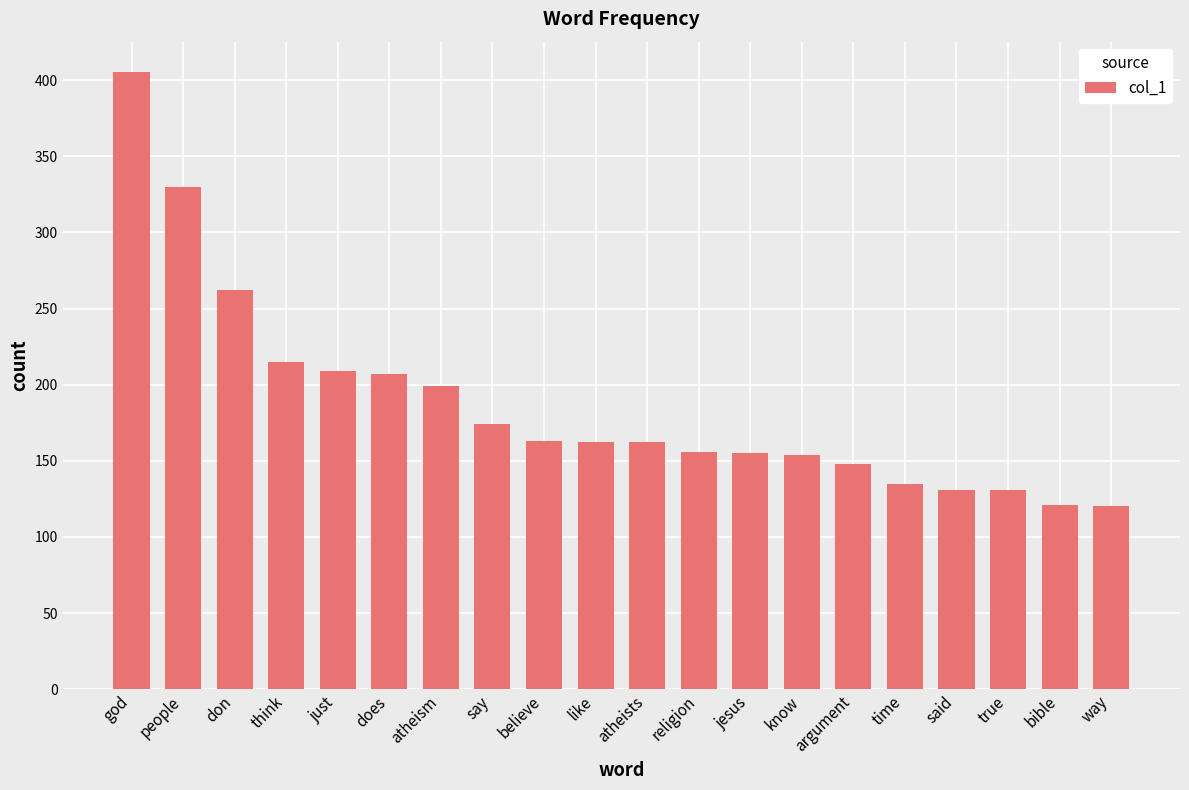

Where is the data nearest to the value 262?

don